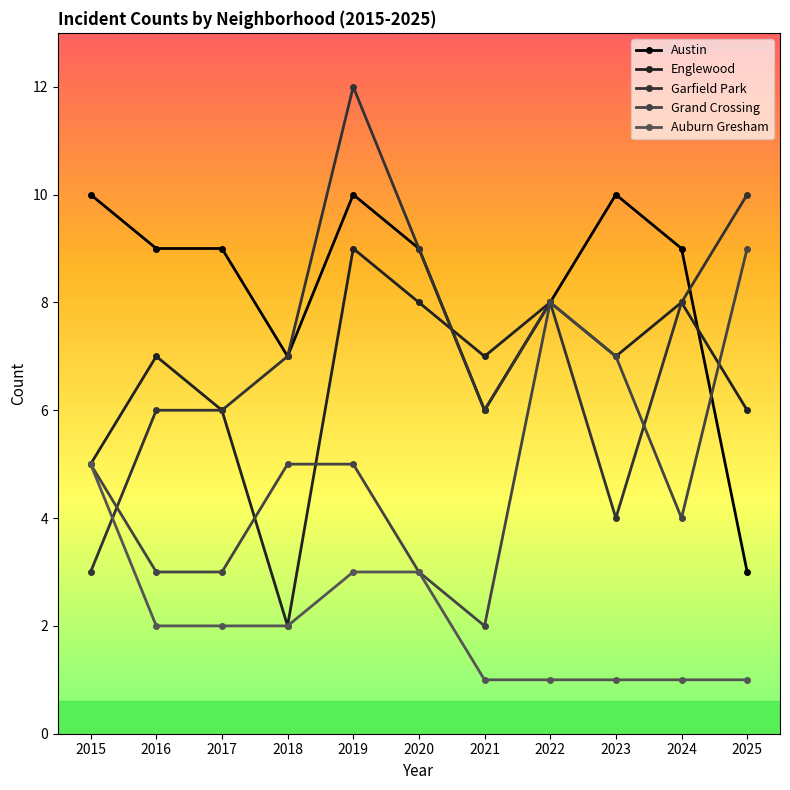

Reading left to right, what are all the values shown in this chart?

Austin: 10	9	9	7	10	9	6	8	10	9	3
Englewood: 5	7	6	2	9	8	7	8	7	8	6
Garfield Park: 3	6	6	7	12	9	6	8	4	8	10
Grand Crossing: 5	3	3	5	5	3	2	8	7	4	9
Auburn Gresham: 5	2	2	2	3	3	1	1	1	1	1